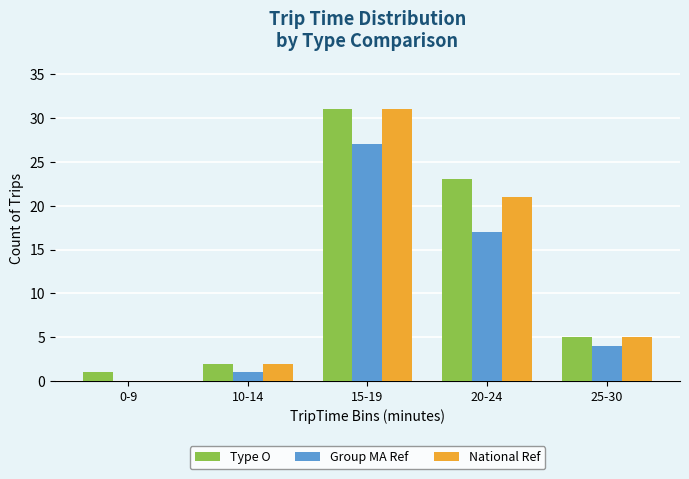

How many groups of bars are there?

5